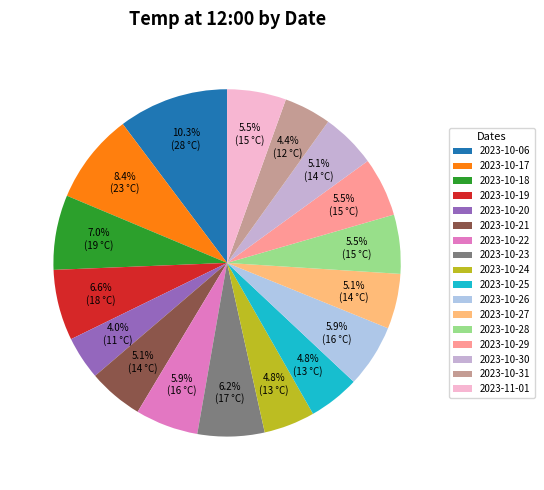

Count the number of slices in the pie.

17